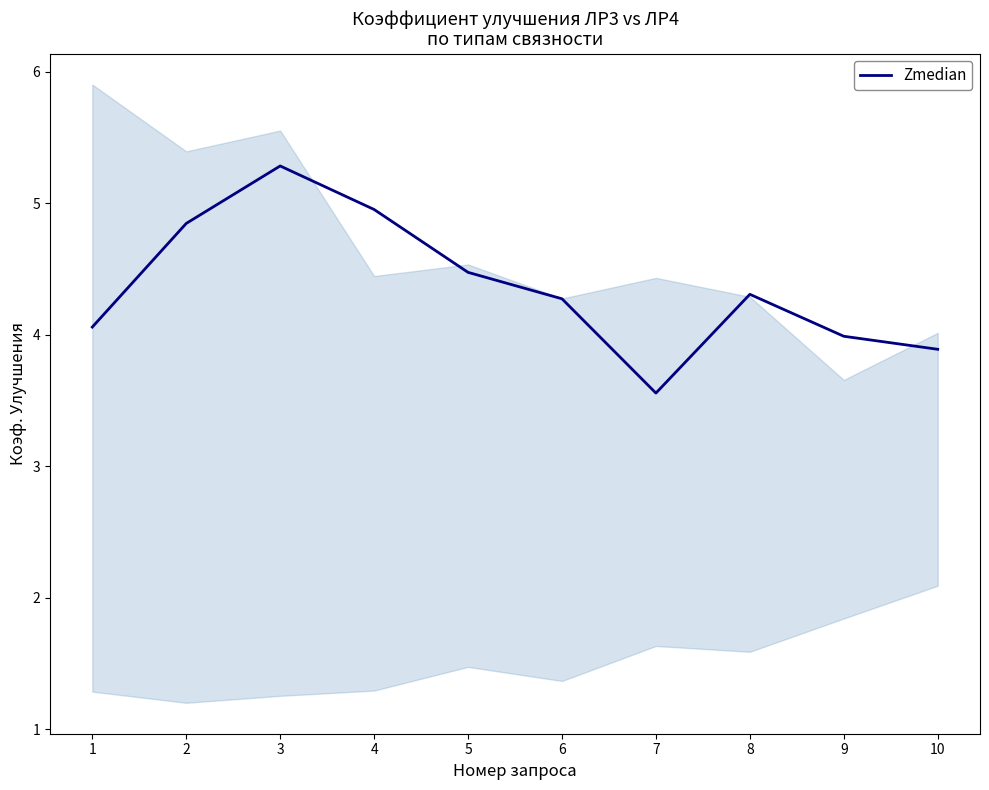

Reading left to right, list all the values displayed in this chart.

1=4.1	2=4.8	3=5.3	4=5.0	5=4.5	6=4.3	7=3.6	8=4.3	9=4.0	10=3.9